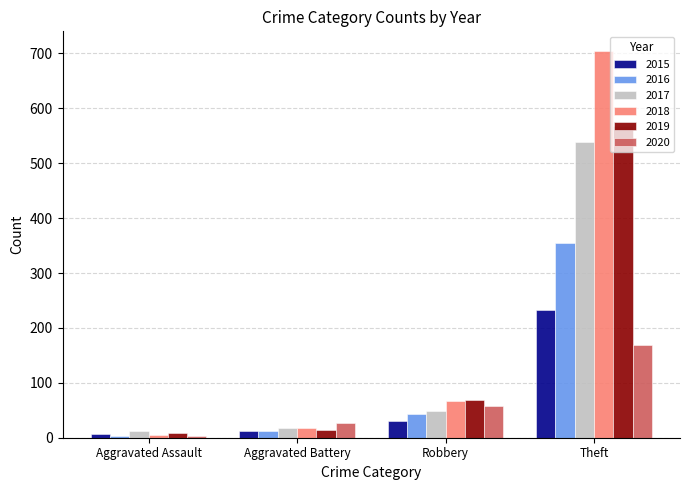

Where is 2015 nearest to the value 119?

Robbery